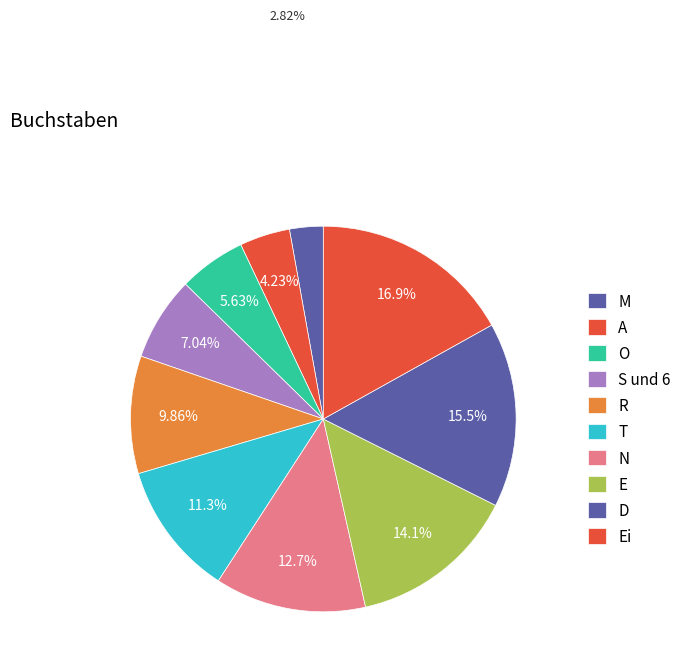

Which category has the smallest portion of the pie?

M